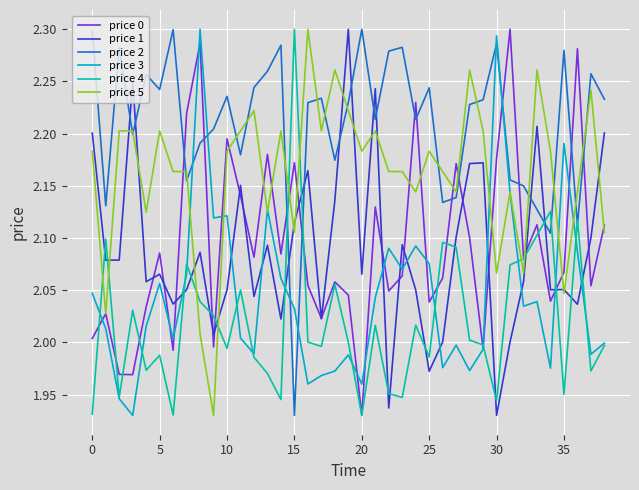

True or false: price 0 and price 2 cross at least once.

True